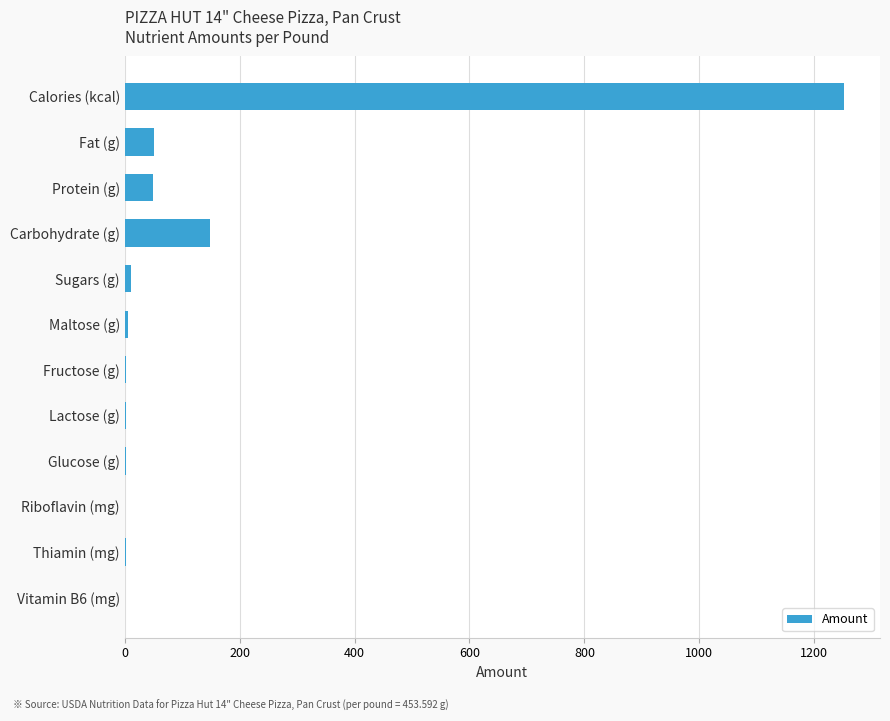

How many categories are shown in the chart?

12